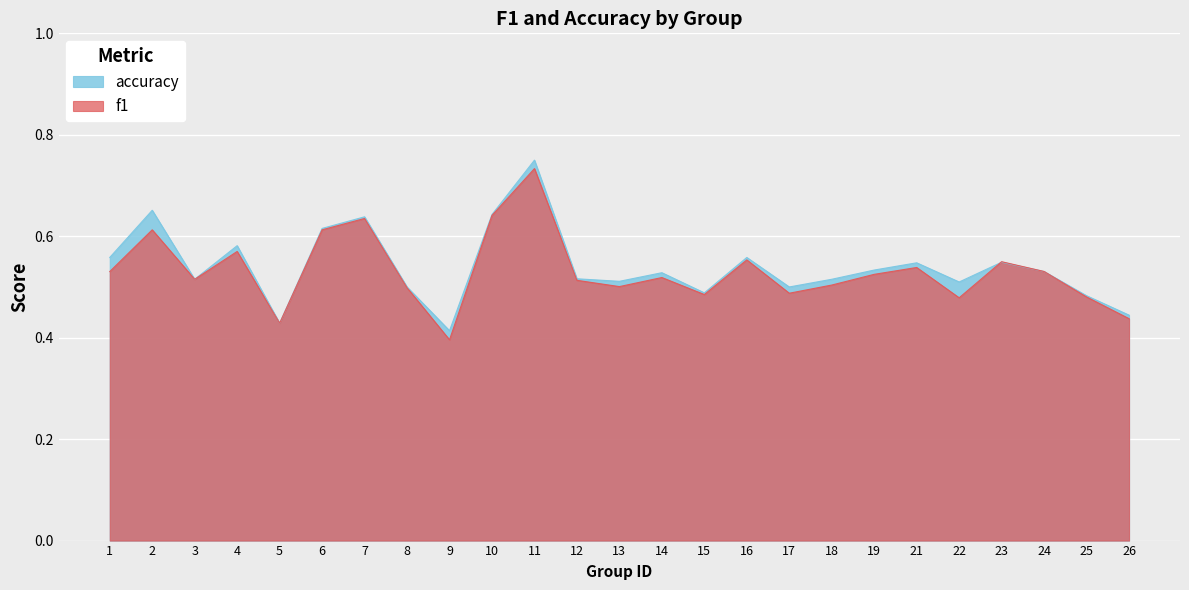

After their last crossing, which series has the higher values: f1 or accuracy?

accuracy